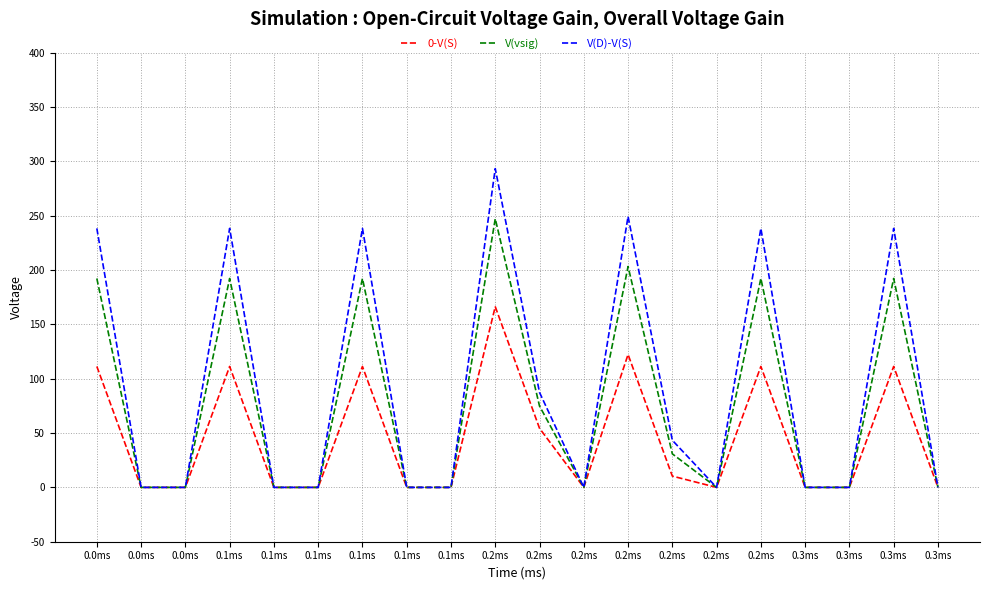

What are all the series names shown in the legend?

0-V(S), V(vsig), V(D)-V(S)